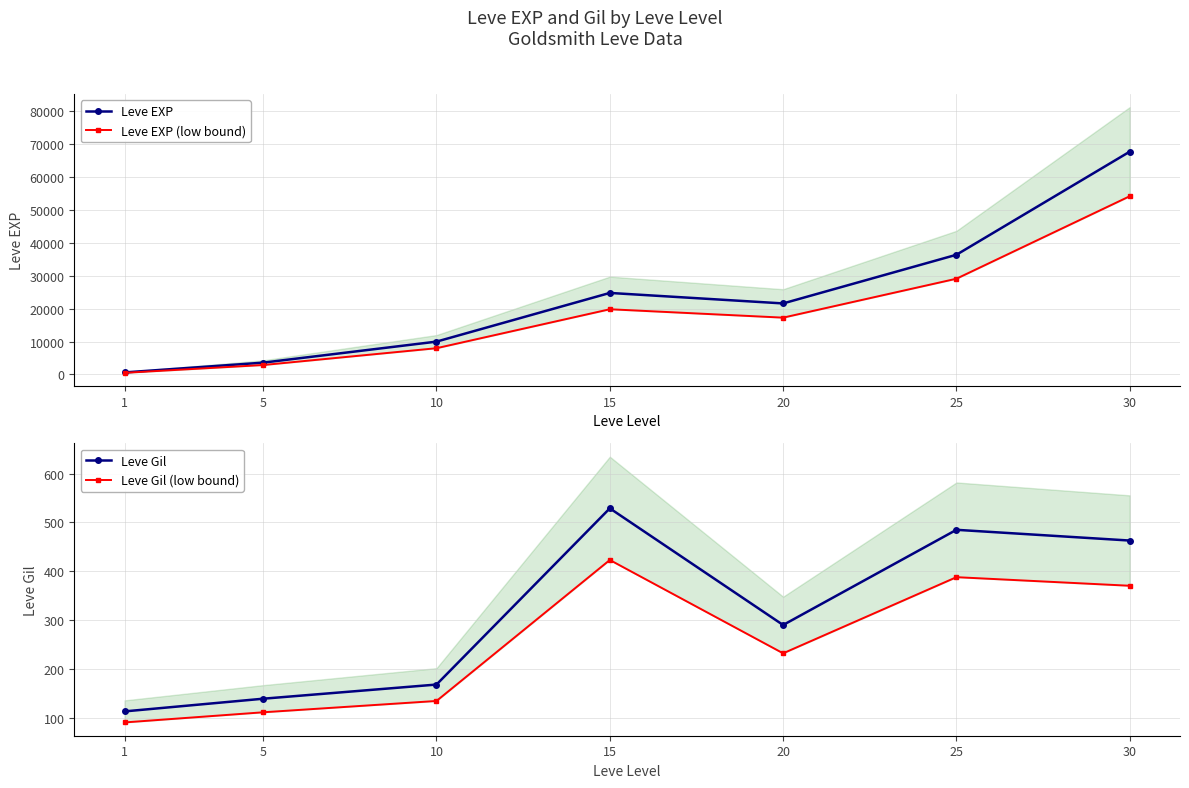

What is the average value of the Leve EXP (low bound) series?

18826.3